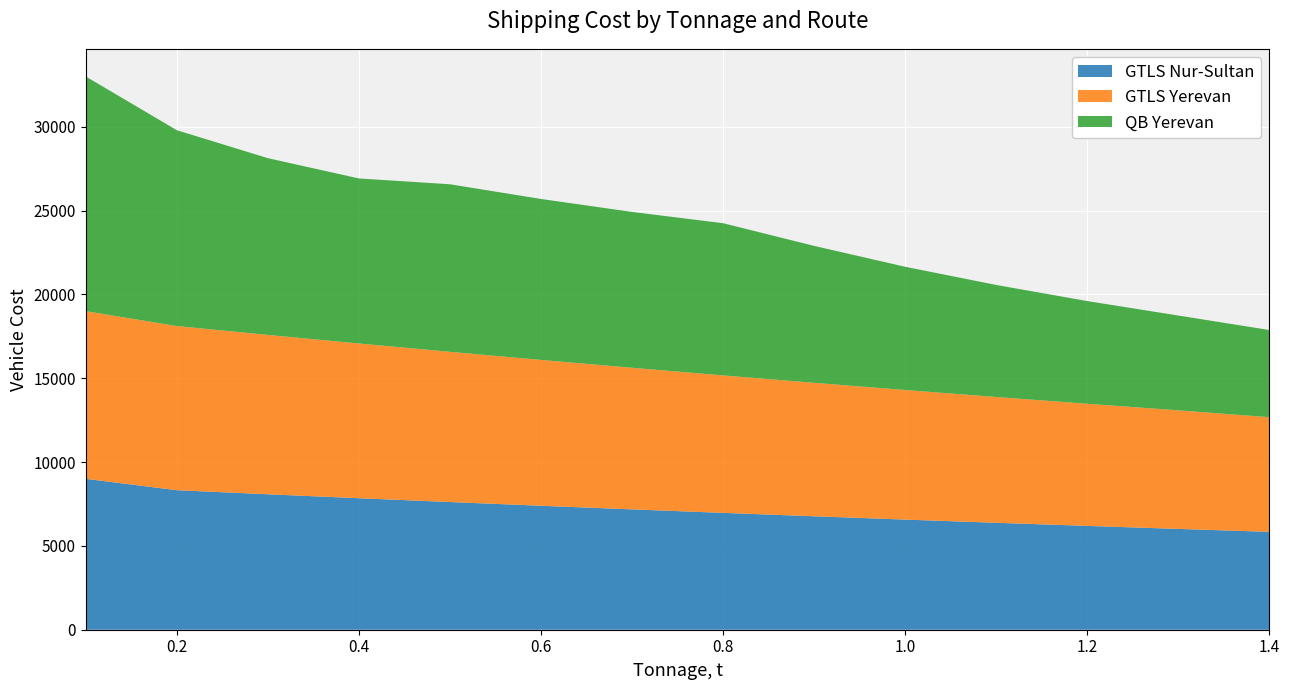

Reading right to left, what are all the values shown in this chart?

GTLS Nur-Sultan: 1.4=5837	1.3=6012	1.2=6192	1.1=6378	1.0=6569	0.9=6766	0.8=6969	0.7=7178	0.6=7394	0.5=7616	0.4=7844	0.3=8079	0.2=8322	0.1=9000
GTLS Yerevan: 1.4=6838	1.3=7073	1.2=7285	1.1=7503	1.0=7728	0.9=7960	0.8=8199	0.7=8445	0.6=8698	0.5=8959	0.4=9228	0.3=9505	0.2=9790	0.1=10000
QB Yerevan: 1.4=5200	1.3=5654	1.2=6125	1.1=6682	1.0=7350	0.9=8167	0.8=9078	0.7=9296	0.6=9600	0.5=9993	0.4=9844	0.3=10541	0.2=11681	0.1=13996